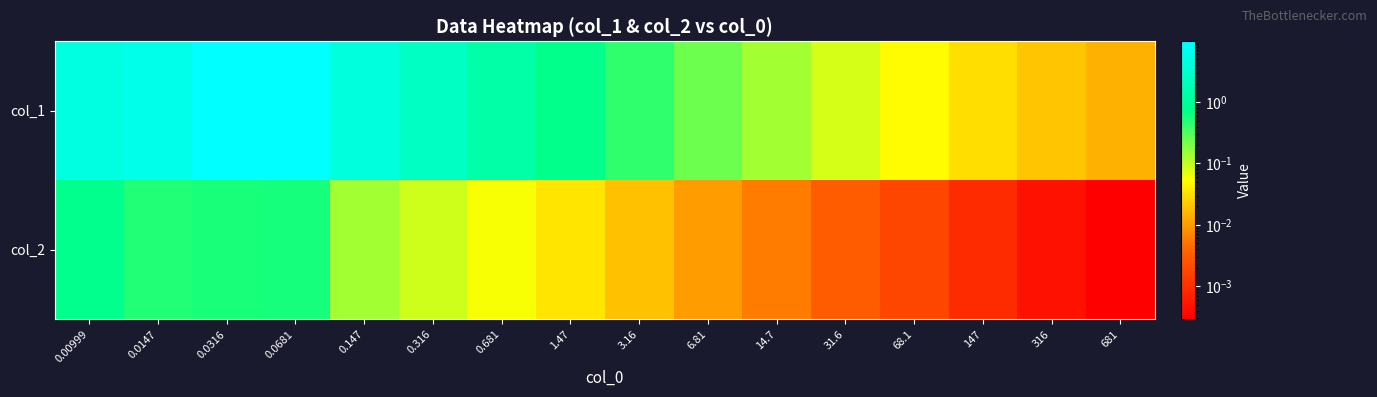

At which category does the chart reach its minimum across all series?

681